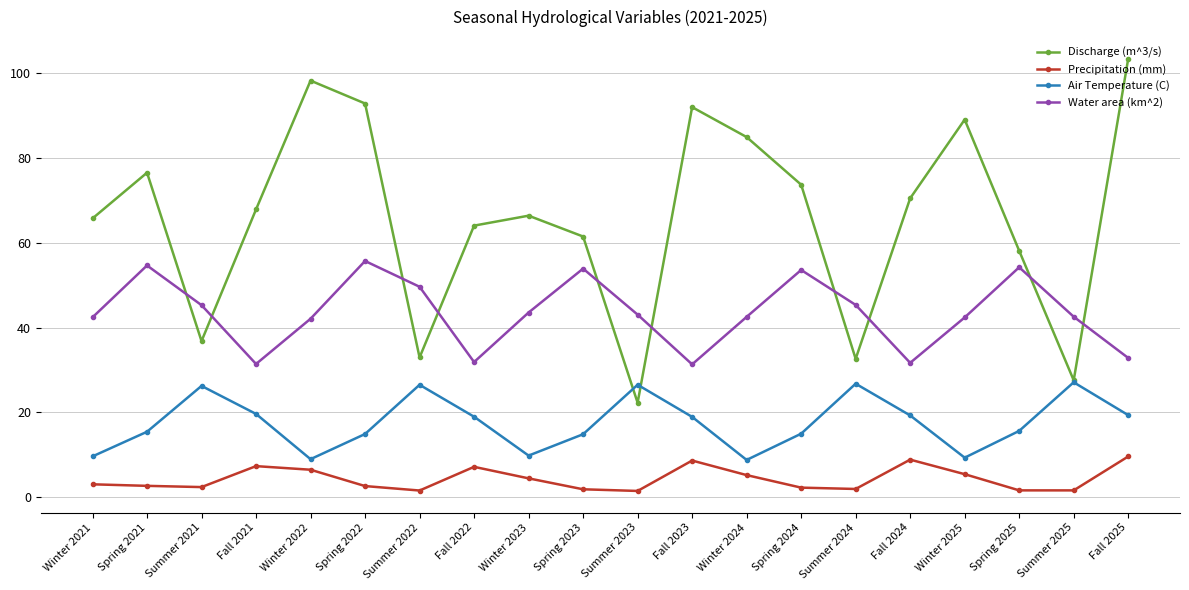

True or false: Discharge (m^3/s) and Precipitation (mm) intersect in this chart.

False